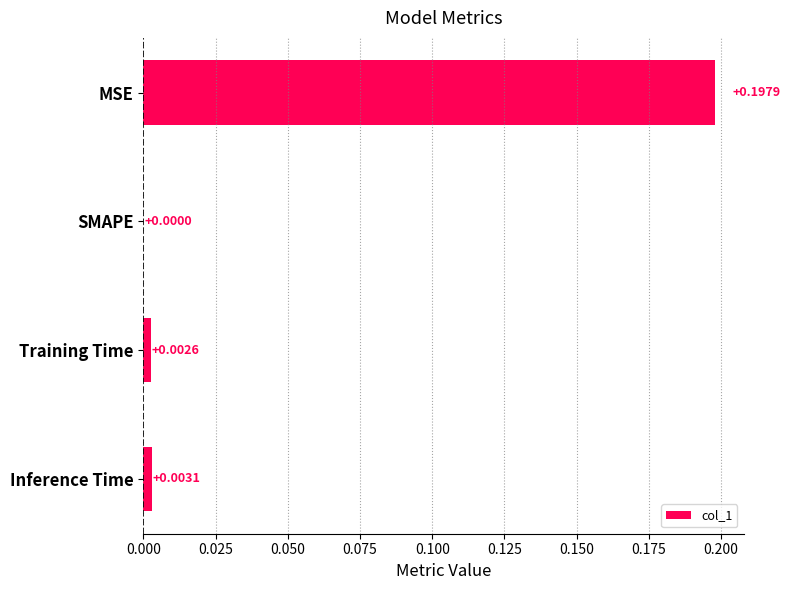

At which label is the value closest to 0?

SMAPE